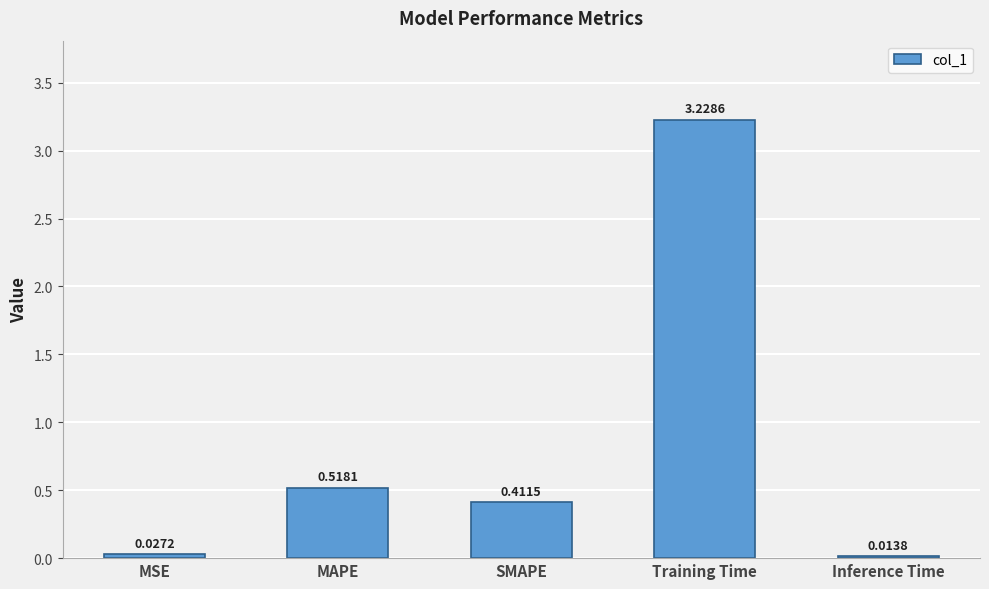

Rank the categories by value from highest to lowest.

Training Time, MAPE, SMAPE, MSE, Inference Time